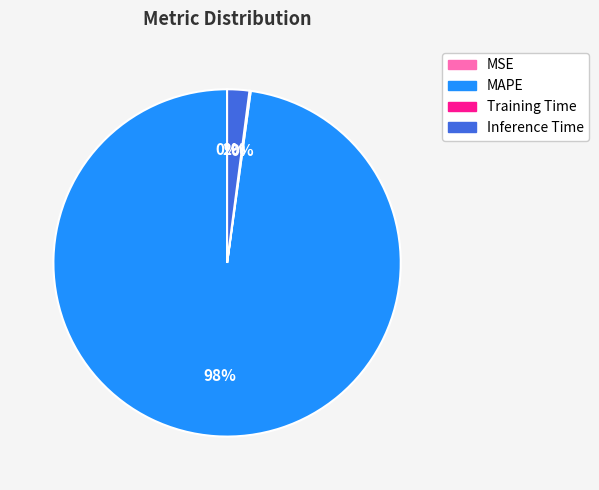

Is there a majority slice in this chart?

Yes